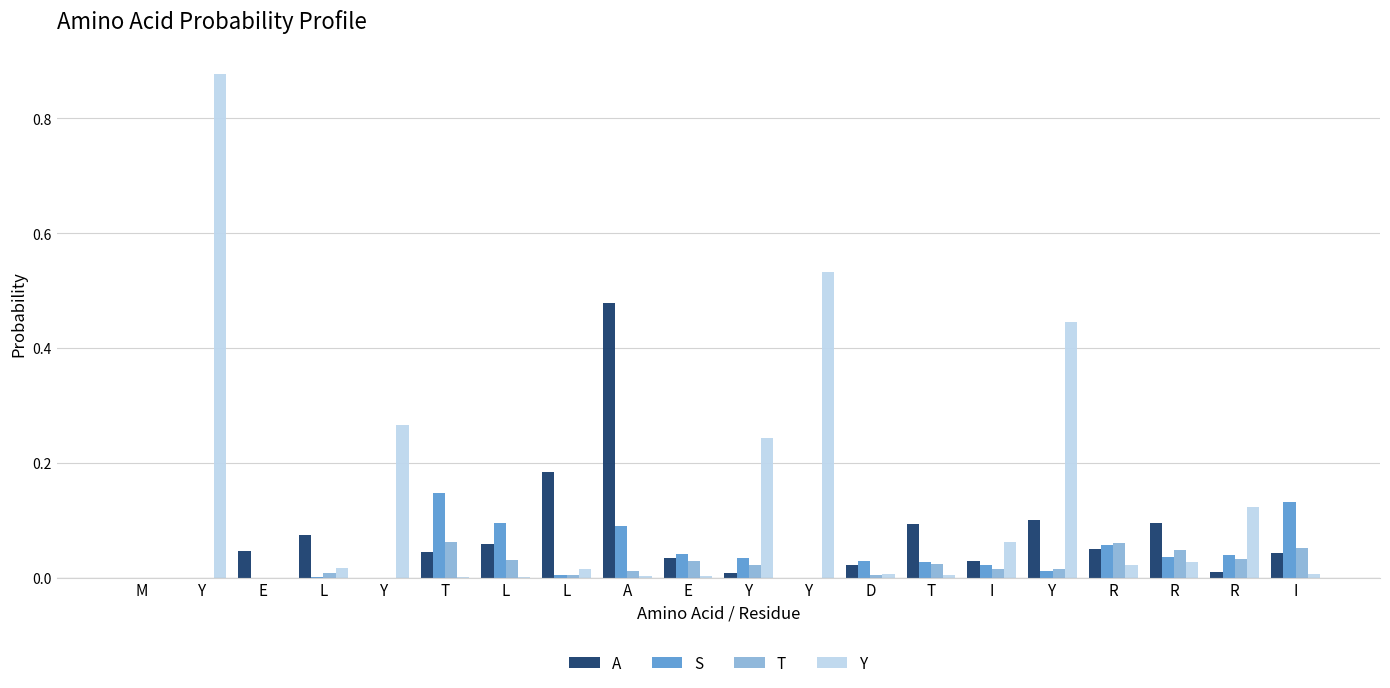

How many data points does each series have?

20